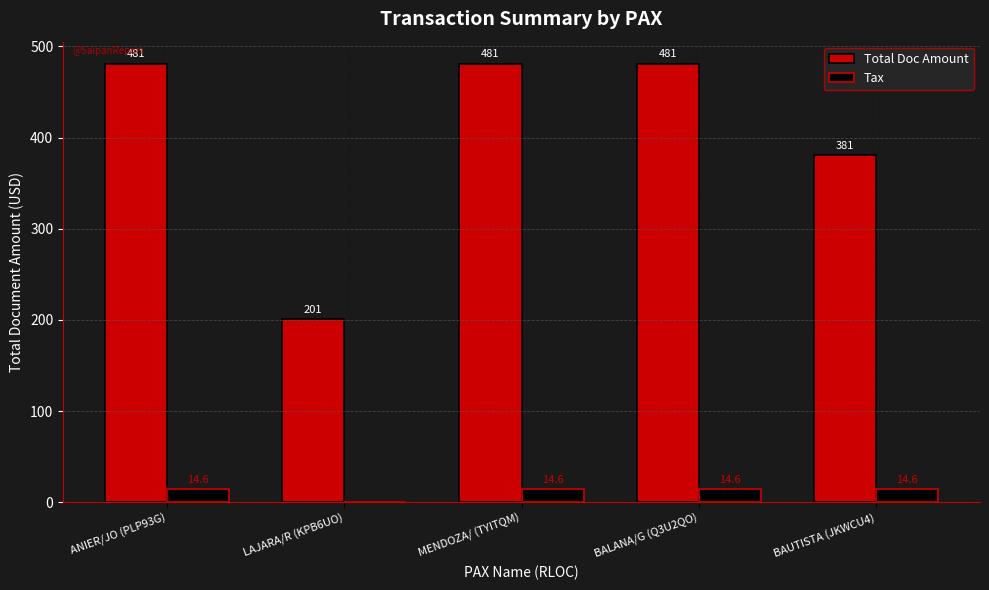

What is the sum of the Total Doc Amount values at LAJARA/R (KPB6UO) and MENDOZA/ (TYITQM)?

682.0